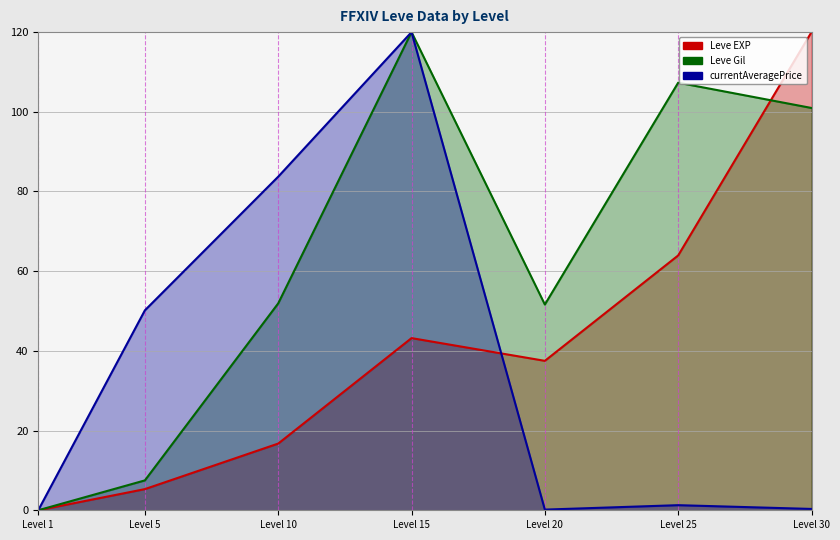

At which category does Leve EXP reach its first local peak?

Level 15